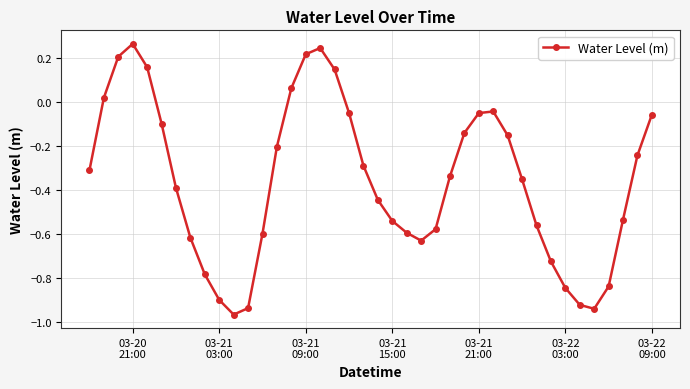

What is the difference between the maximum and minimum values?

1.2